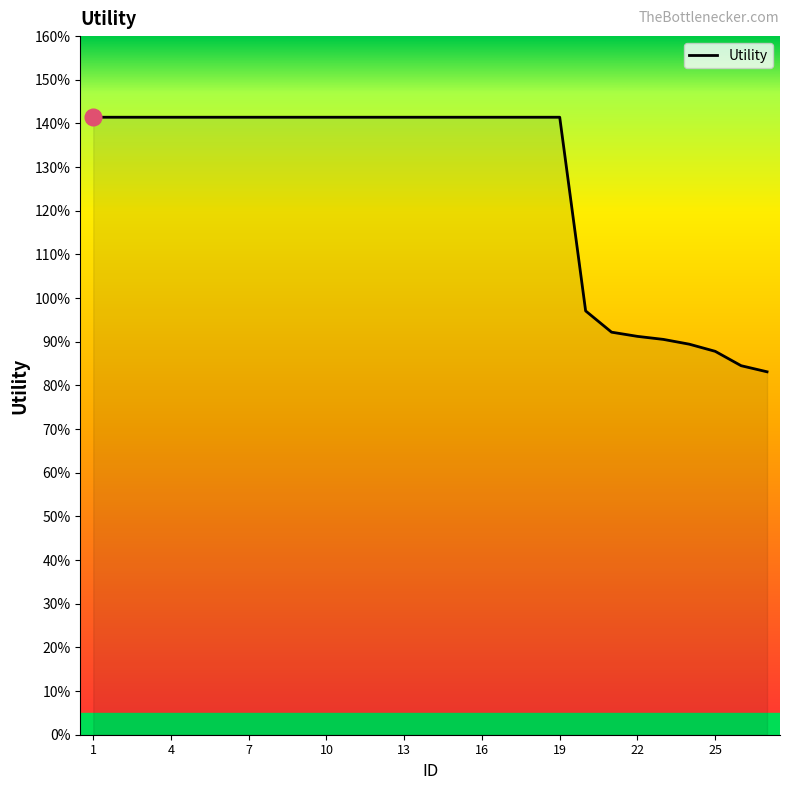

Where does the data first go above 1?

1